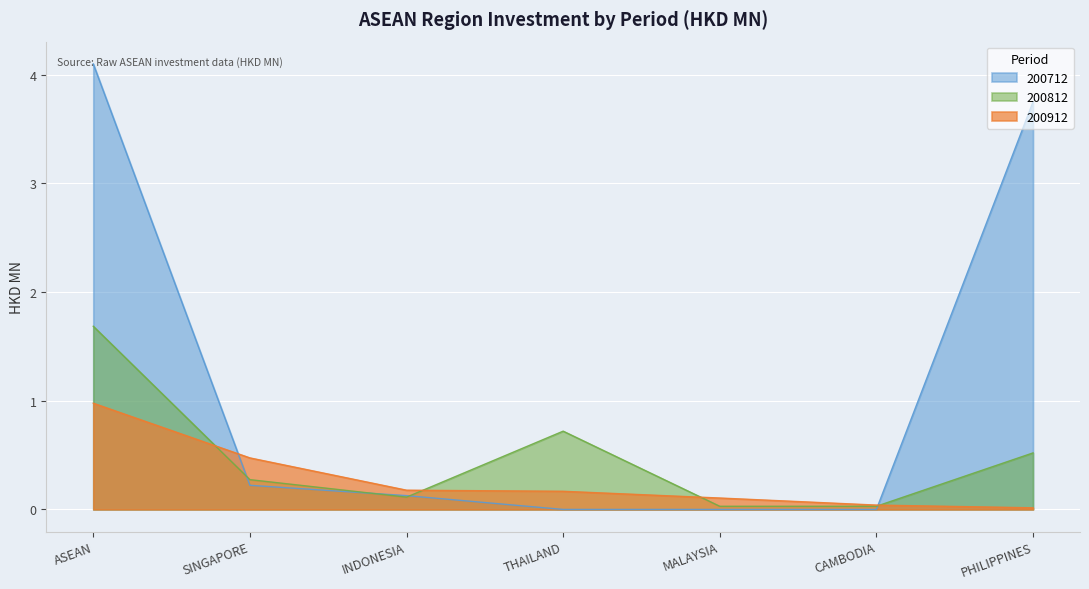

Which series changed the most between SINGAPORE and CAMBODIA?

200912